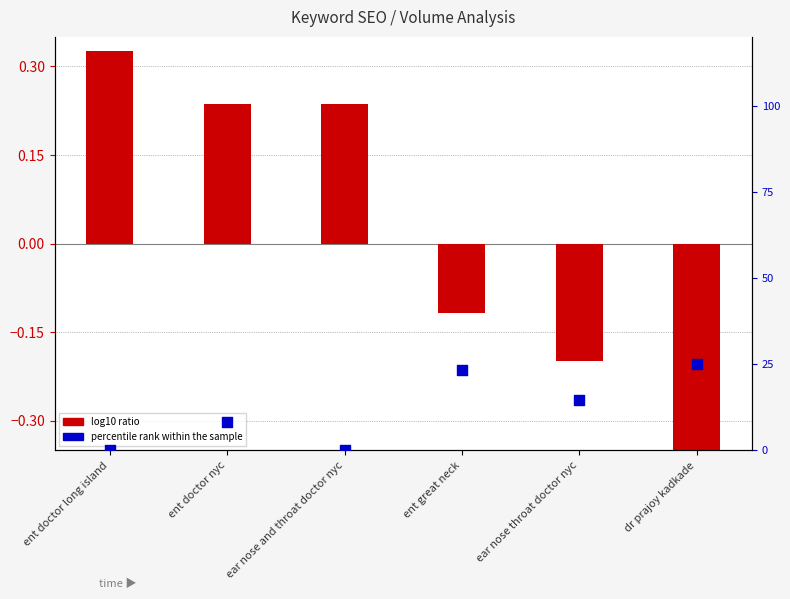

Which series contains the highest Y value?

log10 ratio